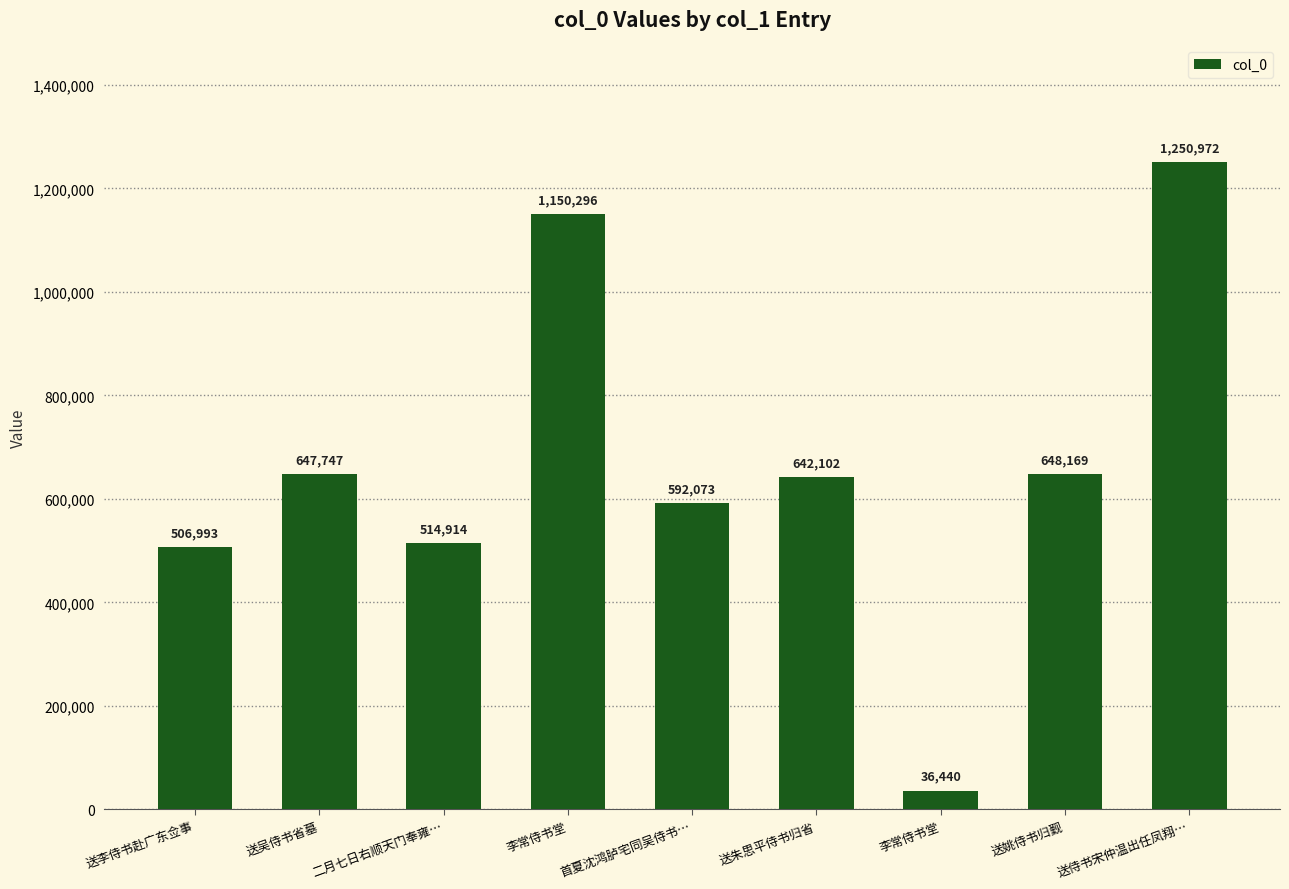

What is the average value?

665523